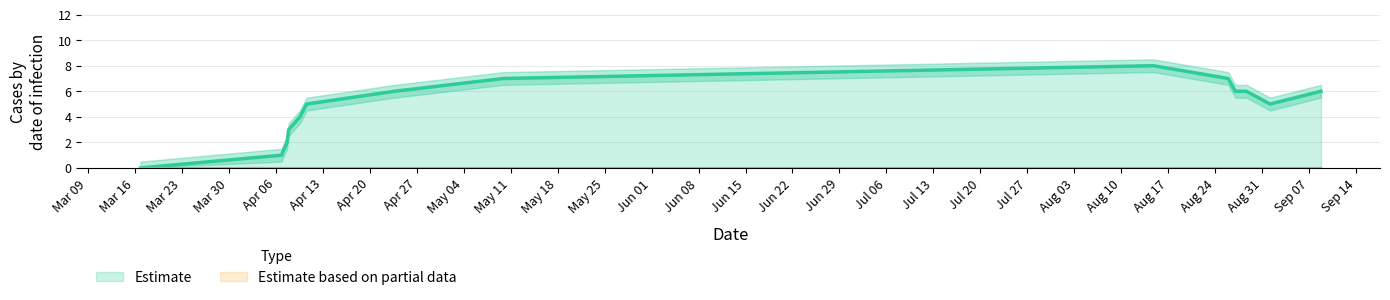

What is the highest value of the Estimate series?

8